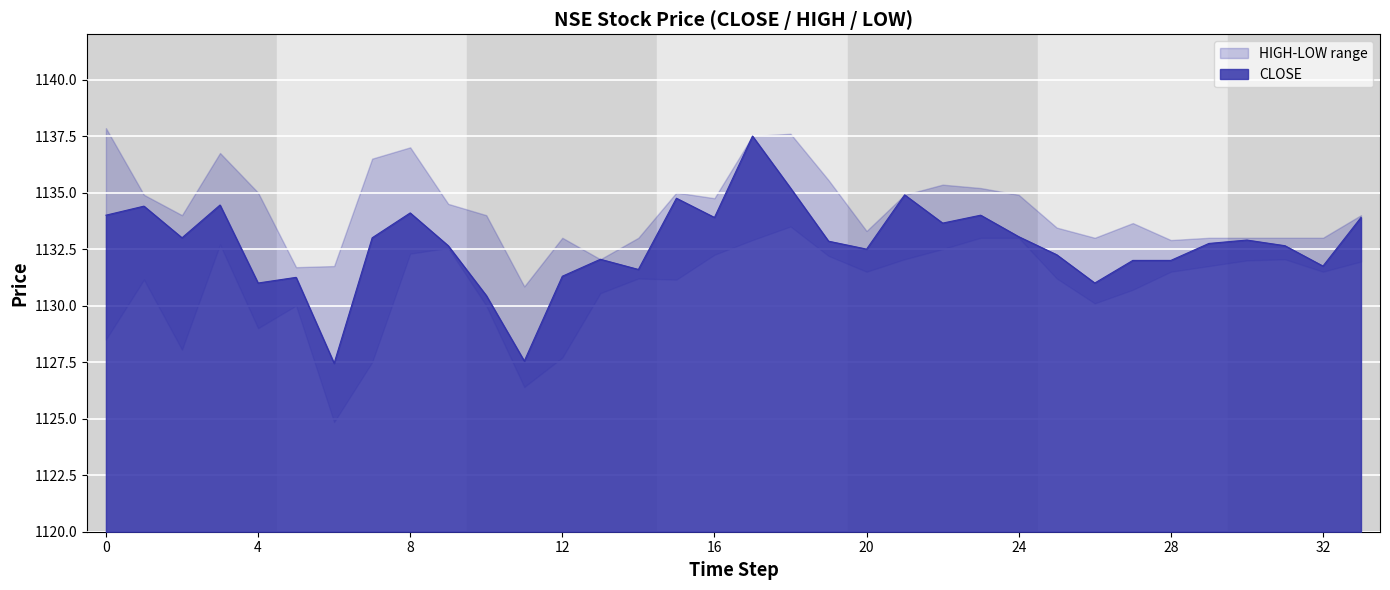

What is the maximum value shown in the chart?

1137.5